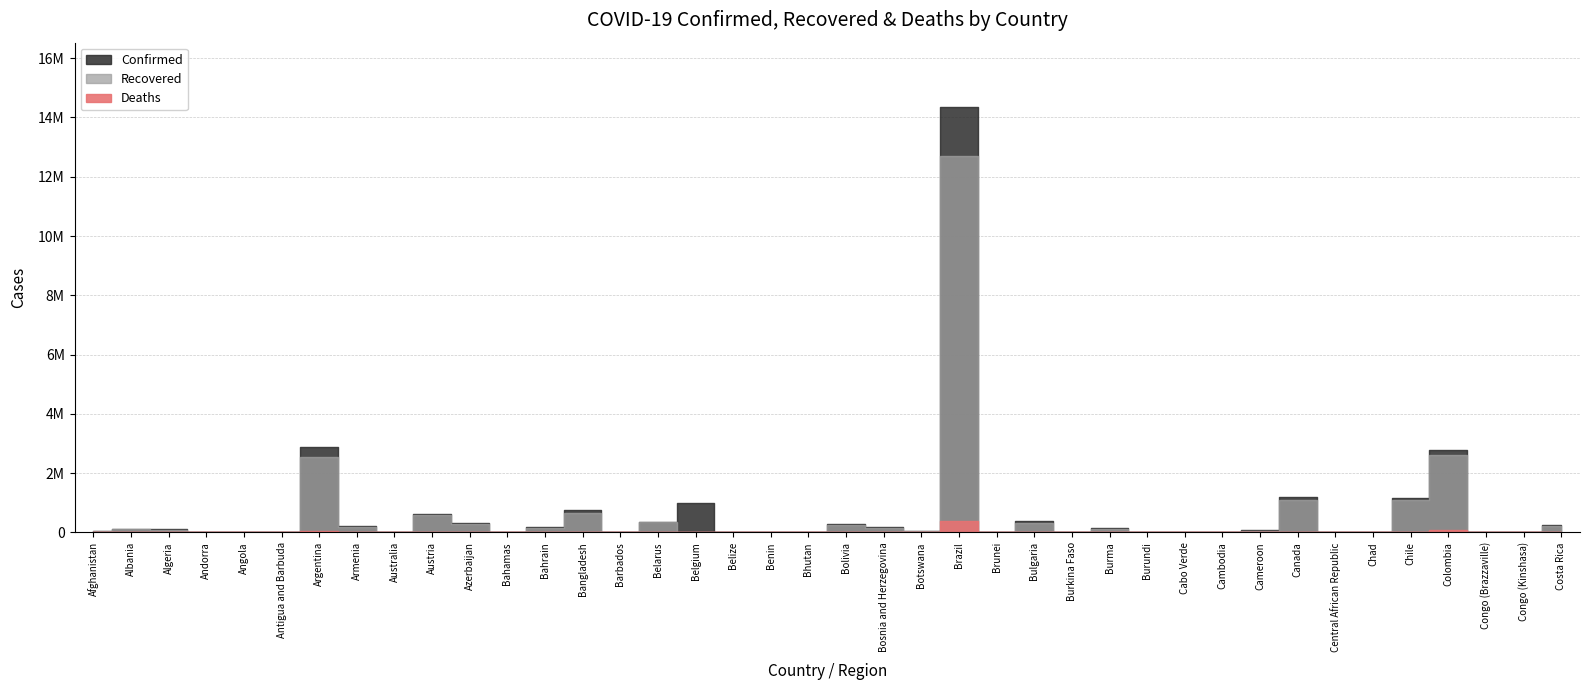

What is the total value across all series at Brunei?

438